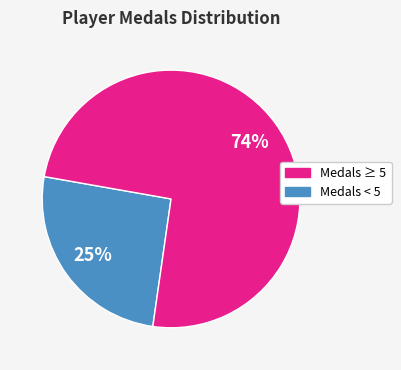

The Jesteq slice represents 8% of the pie. True or false?

False